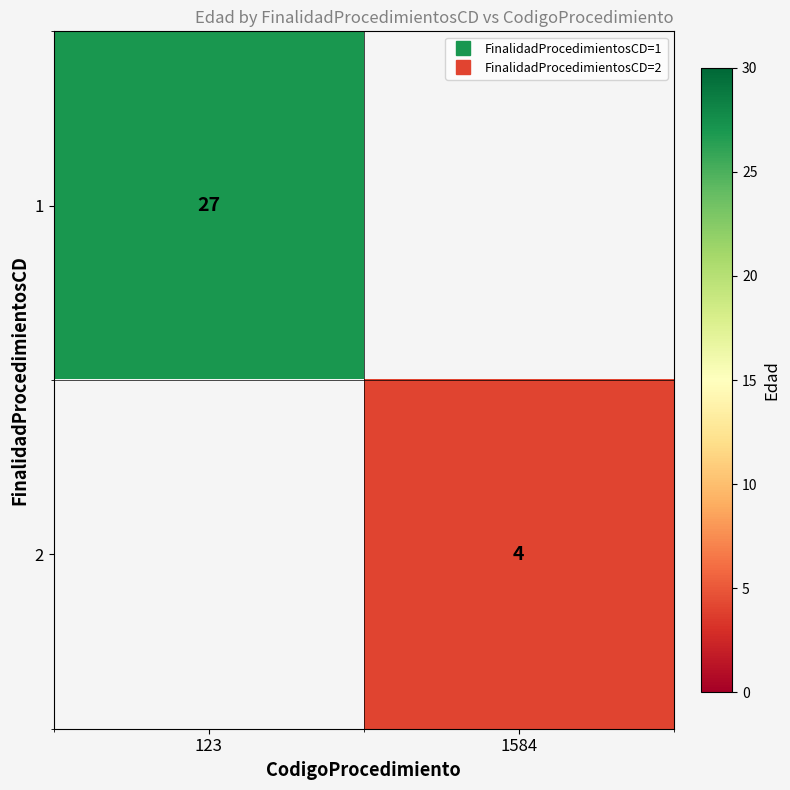

At which label does 2 reach its minimum?

123